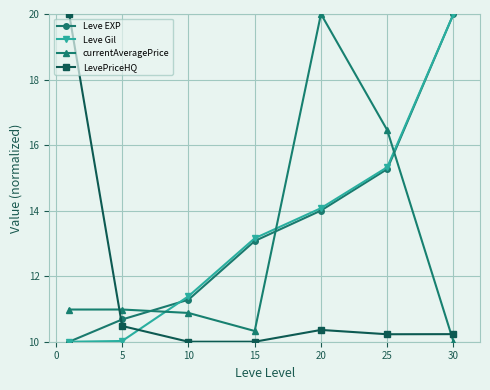

What is the value of the Leve EXP point at the 5th from the left?

14.0